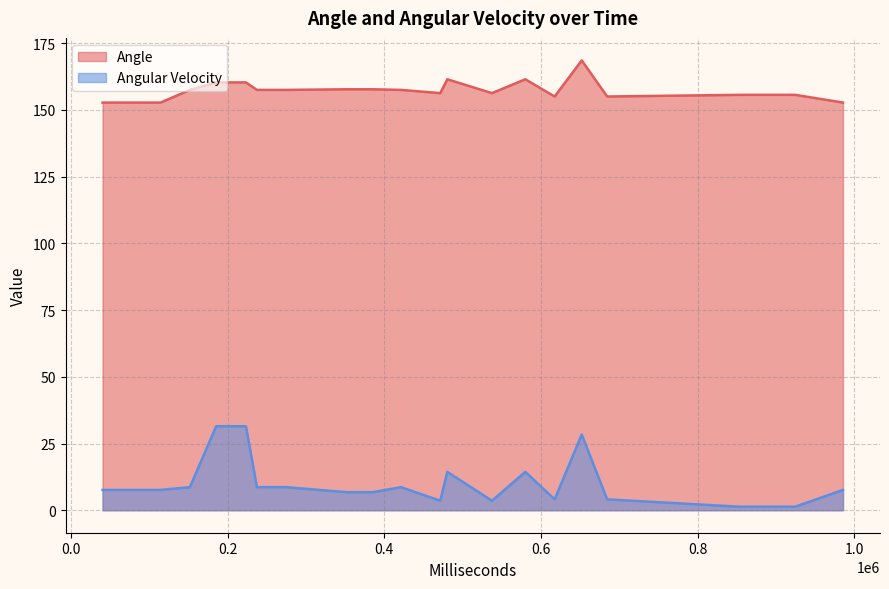

How many values in the Angle series are below 157?

9